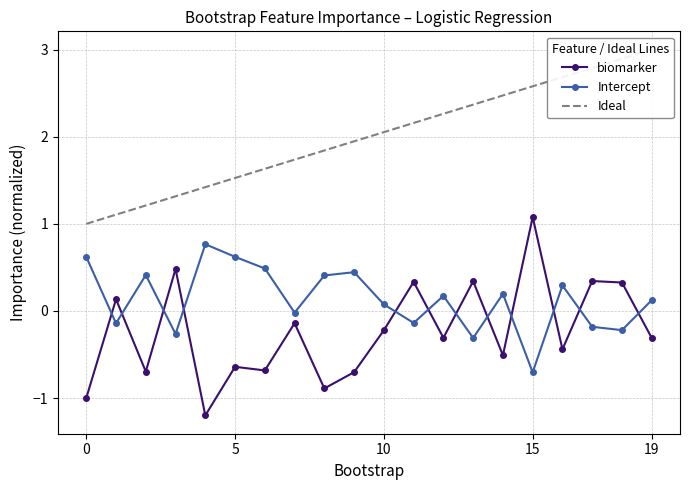

How many data points in Intercept are above 0?

12